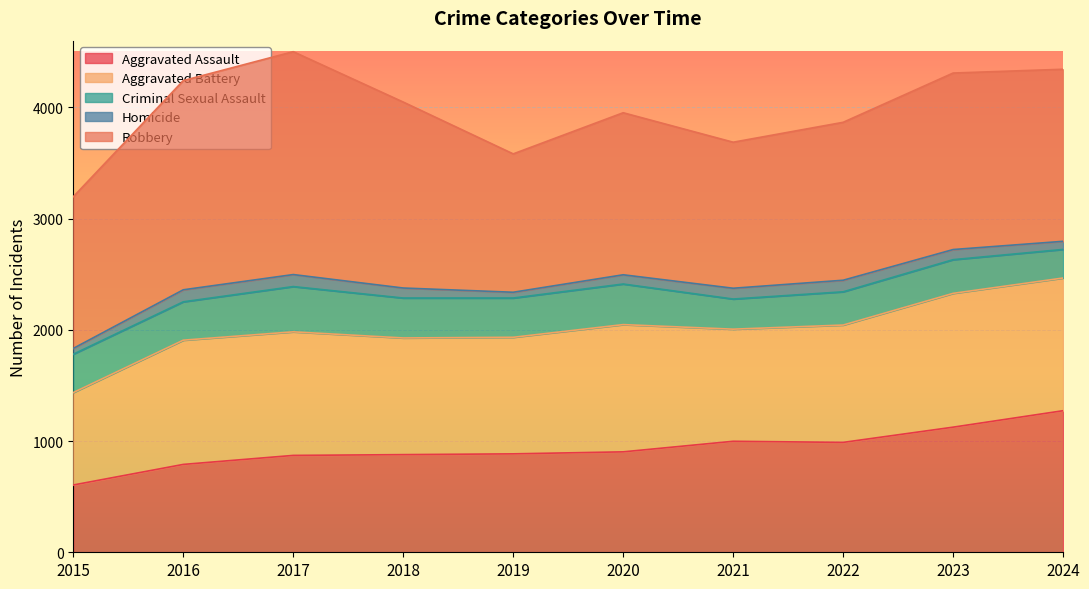

Does the chart display data point markers on the line(s)?

No